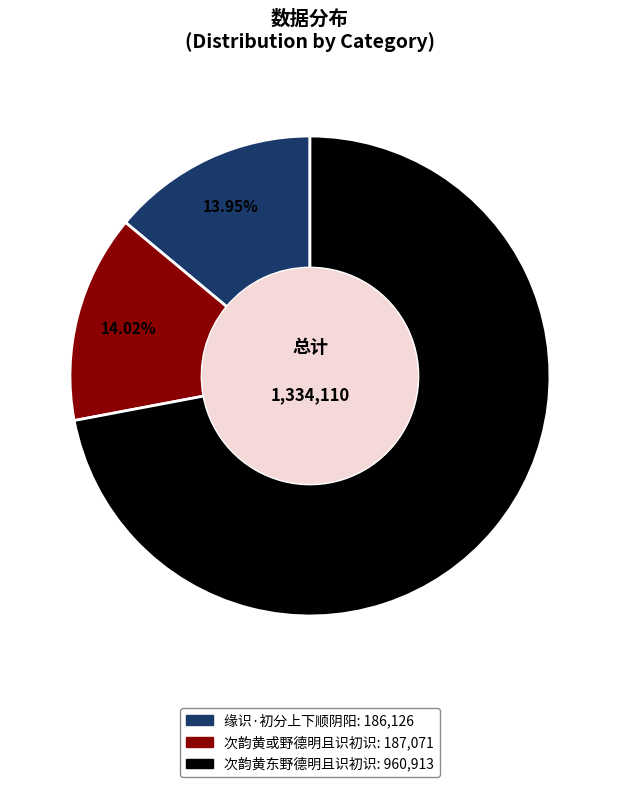

Which slice represents more than half of the pie?

次韵黄东野德明且识初识